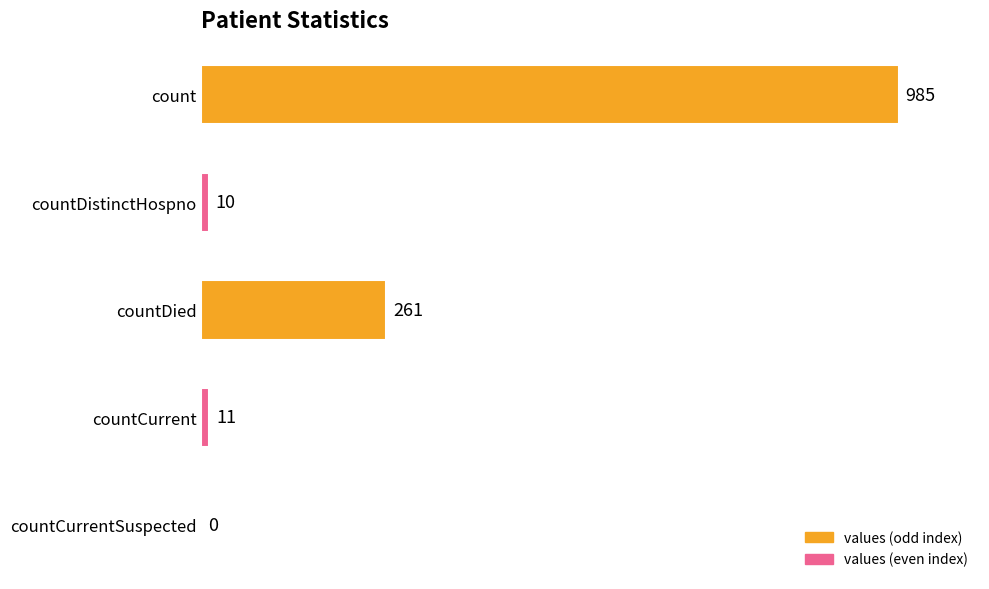

What is the sum of all values?

1267